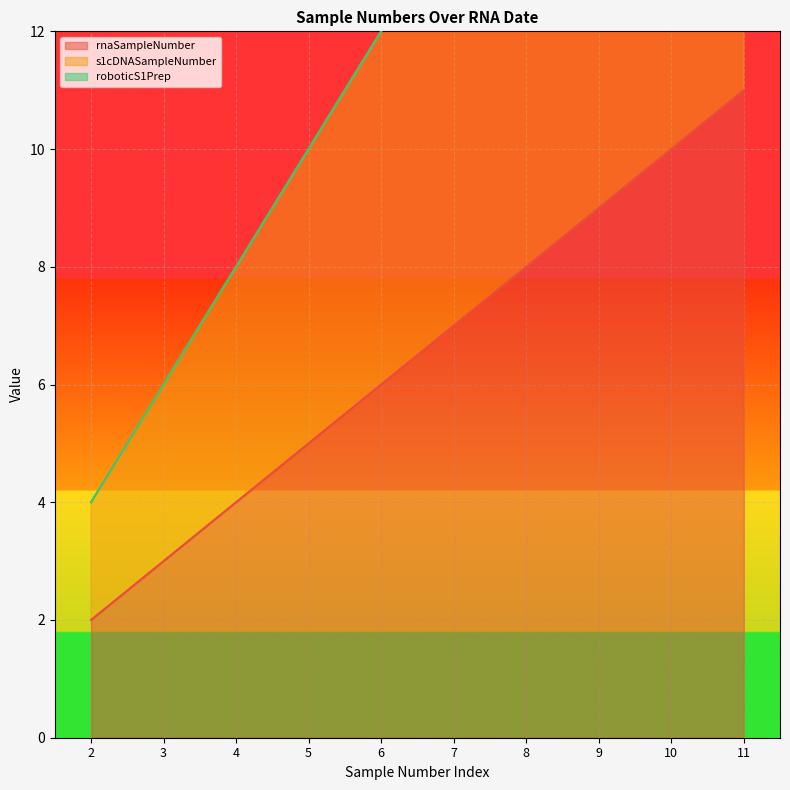

True or false: s1cDNASampleNumber has more than 2 points higher than both neighbors.

False